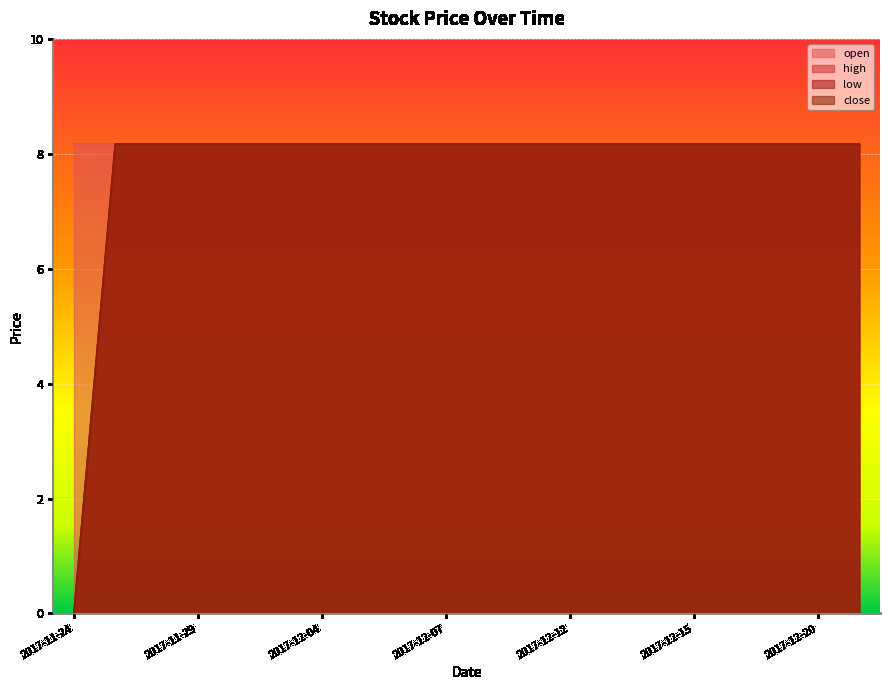

At which label is high closest to 4?

2017-11-24